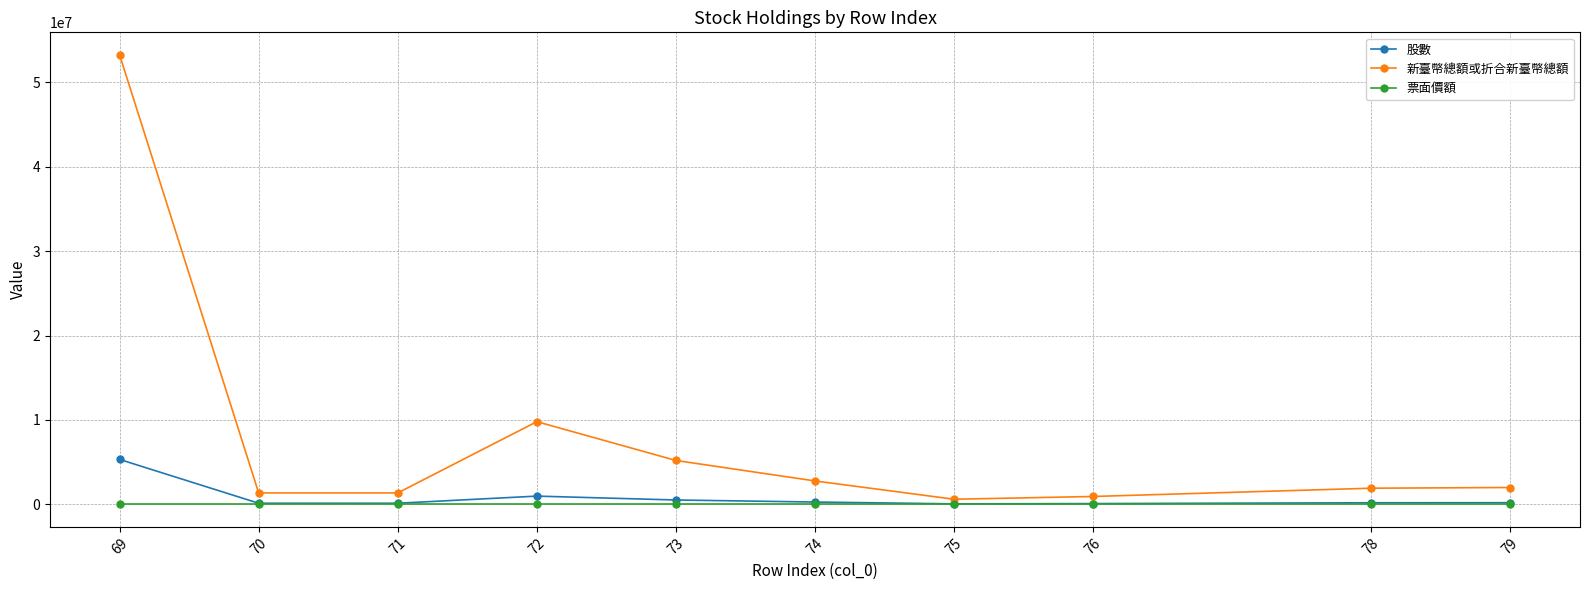

What is the value of the 股數 point at the 4th from the left?

980000